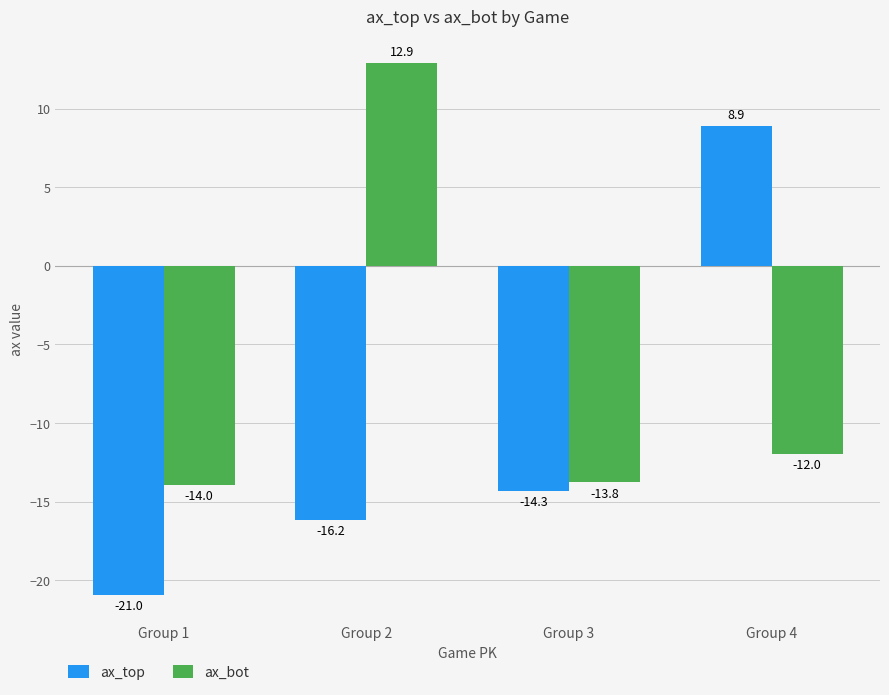

How many data points does each series have?

4